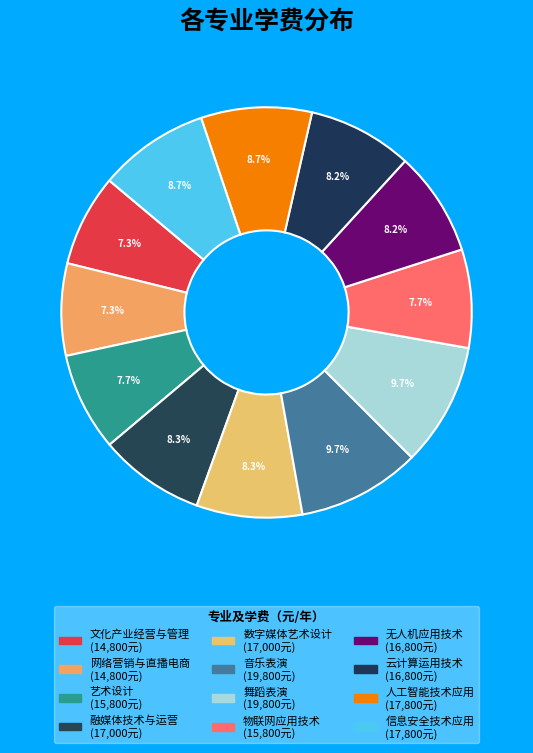

How many segments does this pie chart have?

12